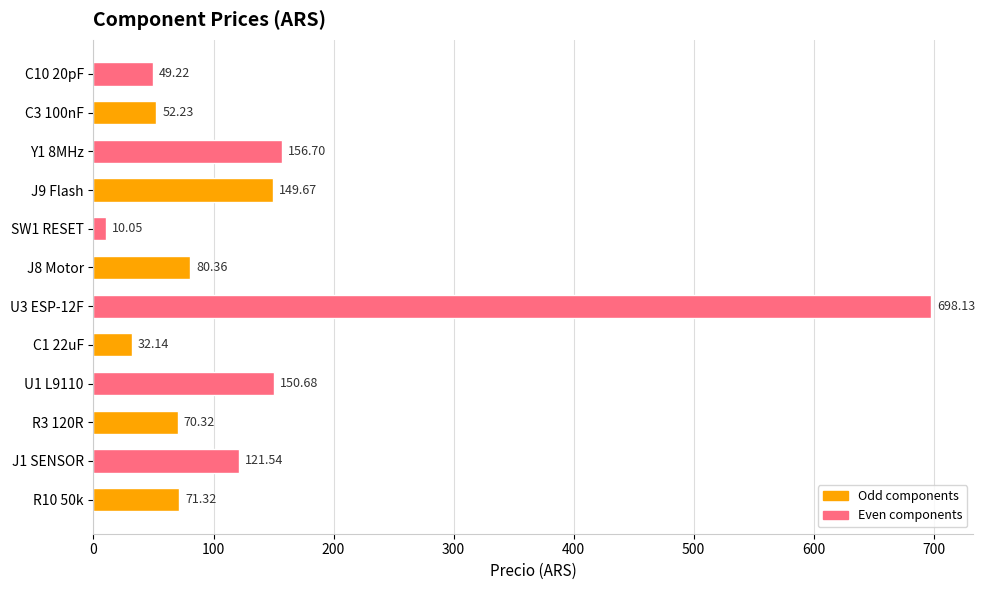

Between C3 100nF and J1 SENSOR, which is larger?

J1 SENSOR